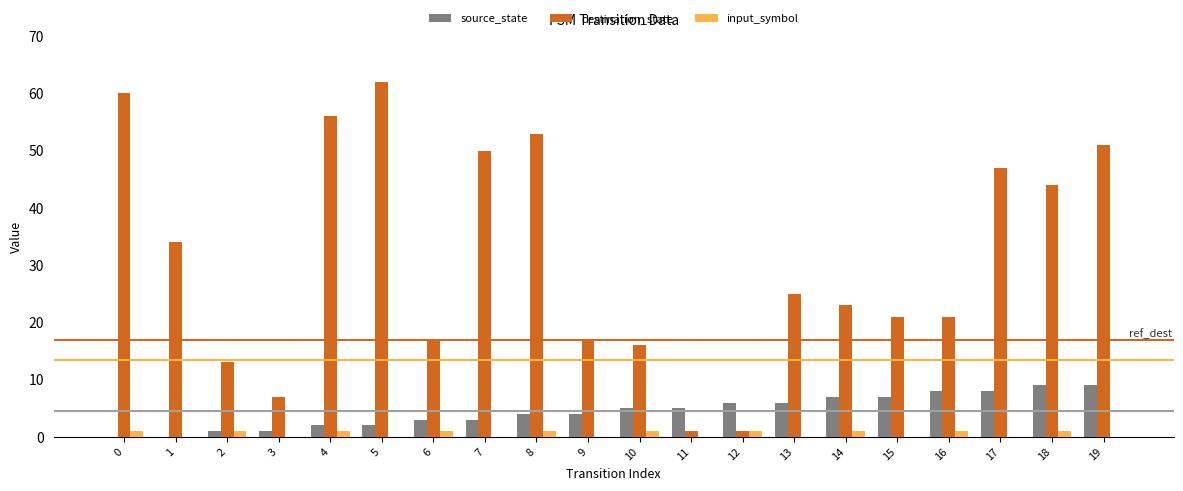

Where is destination_state nearest to the value 31?

1